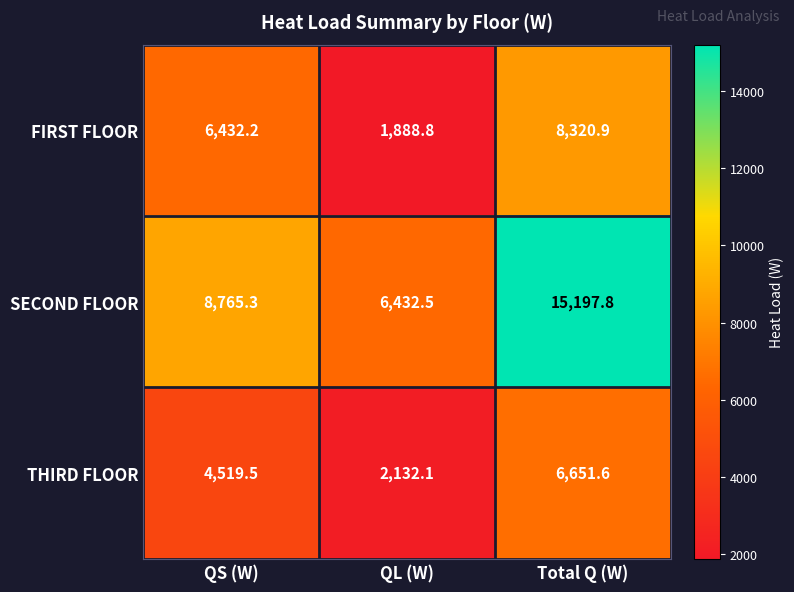

True or false: FIRST FLOOR has a value of 11682.1 at Total Q (W).

False